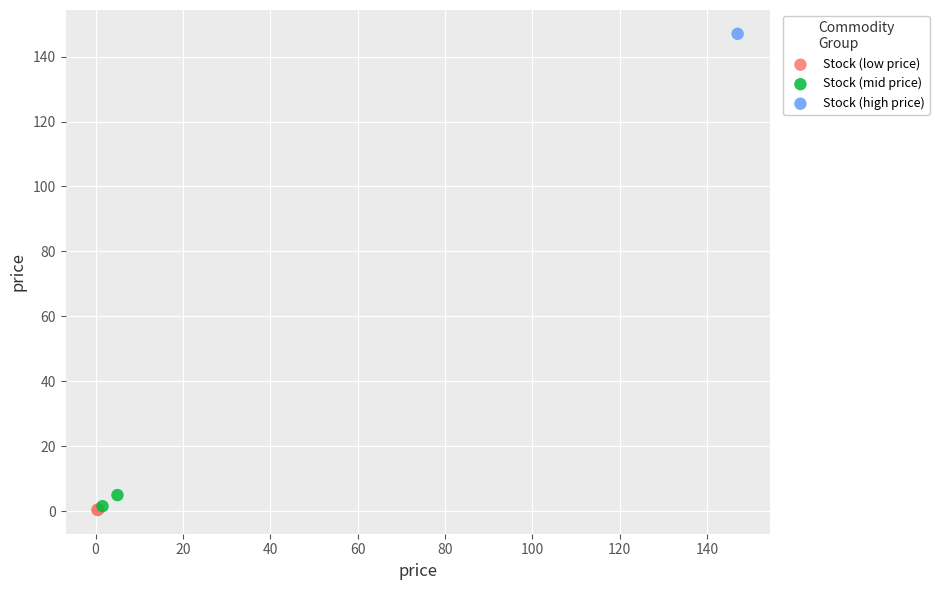

What are all the series names shown in the legend?

Stock (low price), Stock (mid price), Stock (high price)